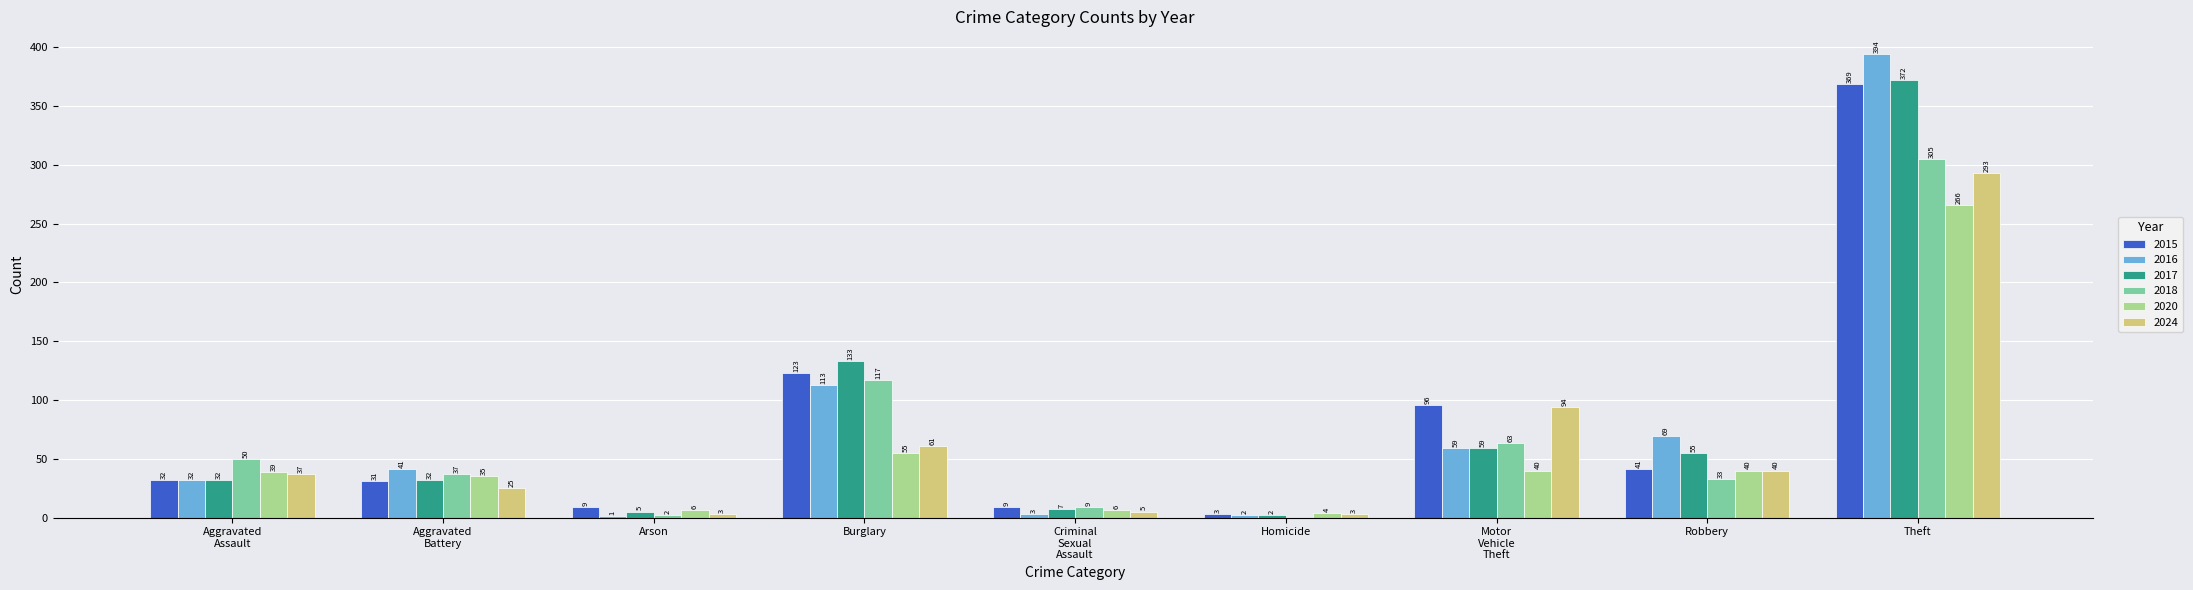

What is the highest value of the 2020 series?

266